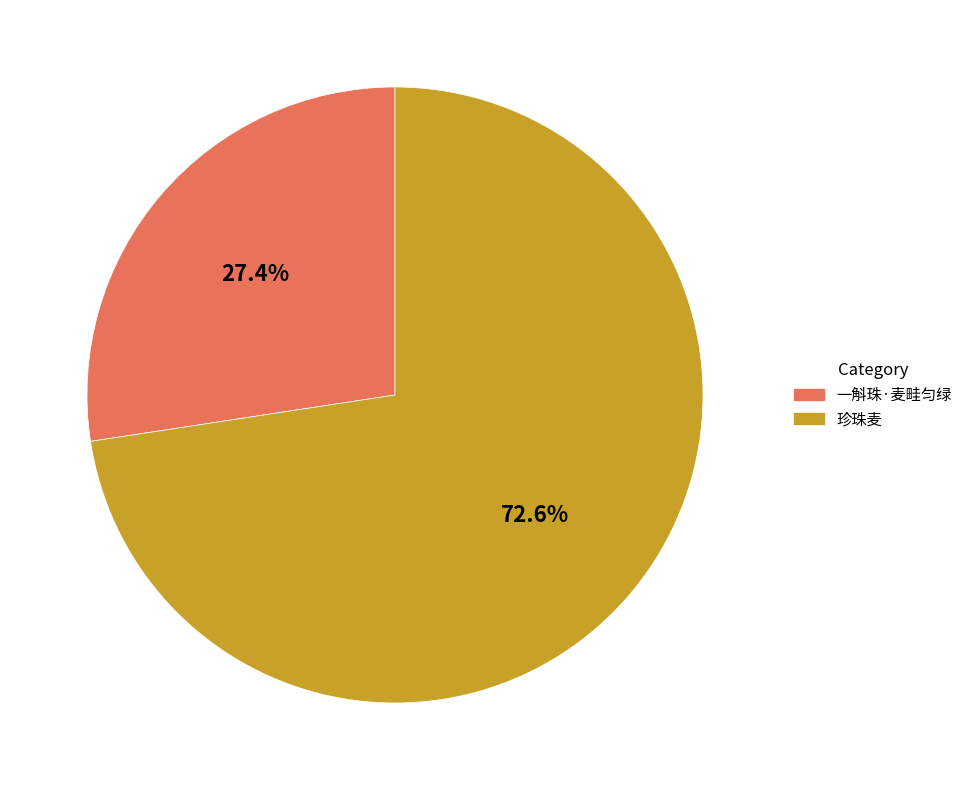

What is the ratio of the value at 珍珠麦 to the value at 一斛珠·麦畦匀绿?

2.6